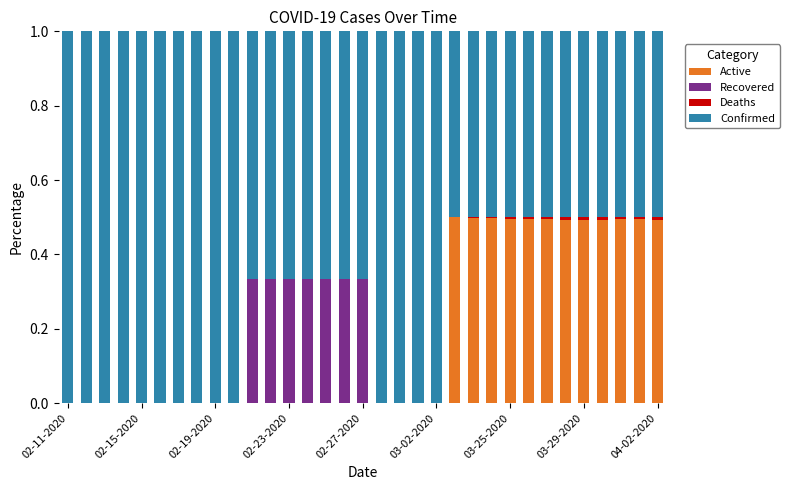

What is the highest value of the Active series?

0.5